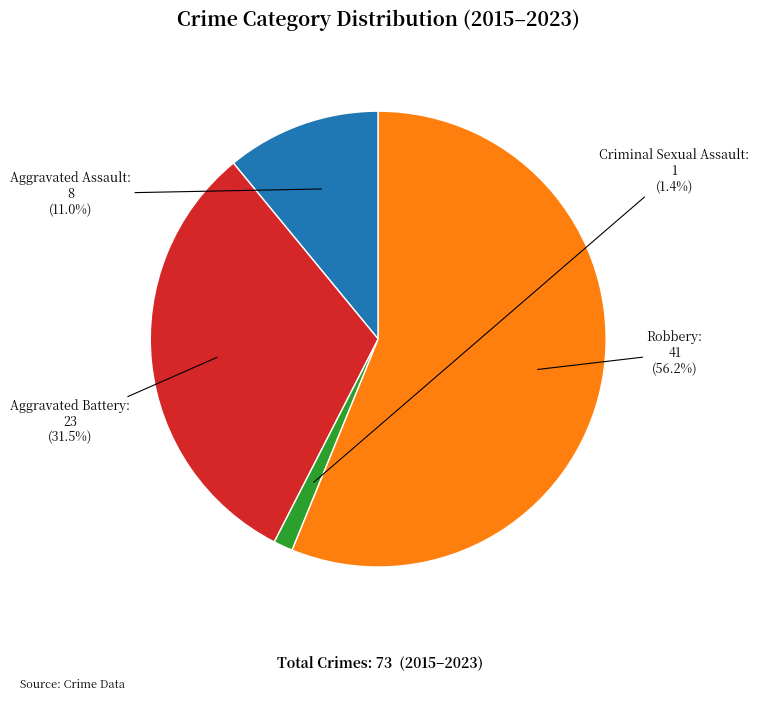

Is there any slice that represents more than half of the pie?

Yes